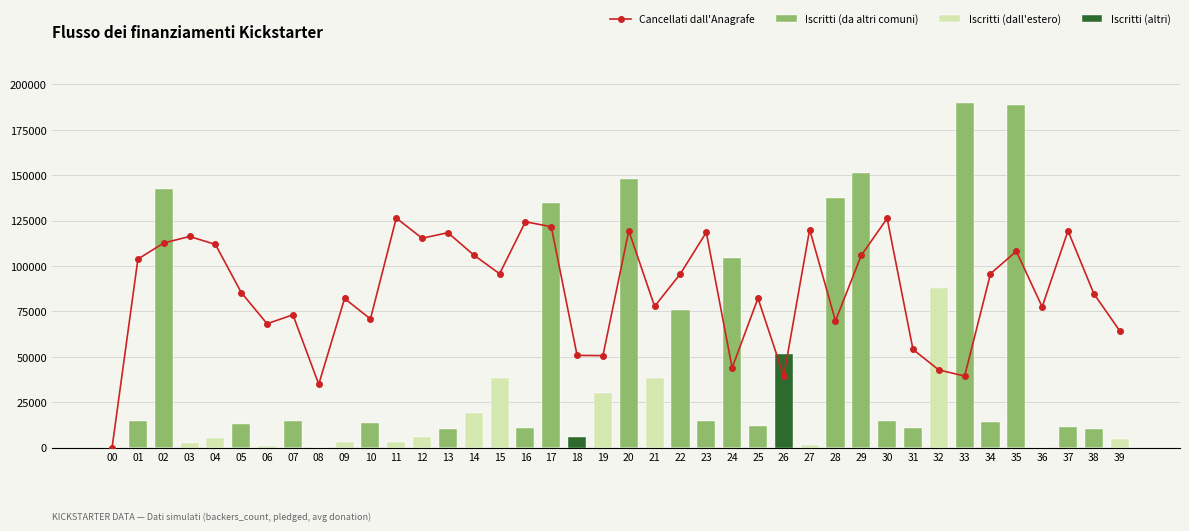

How many values in Iscritti (da altri comuni) are above zero?

22